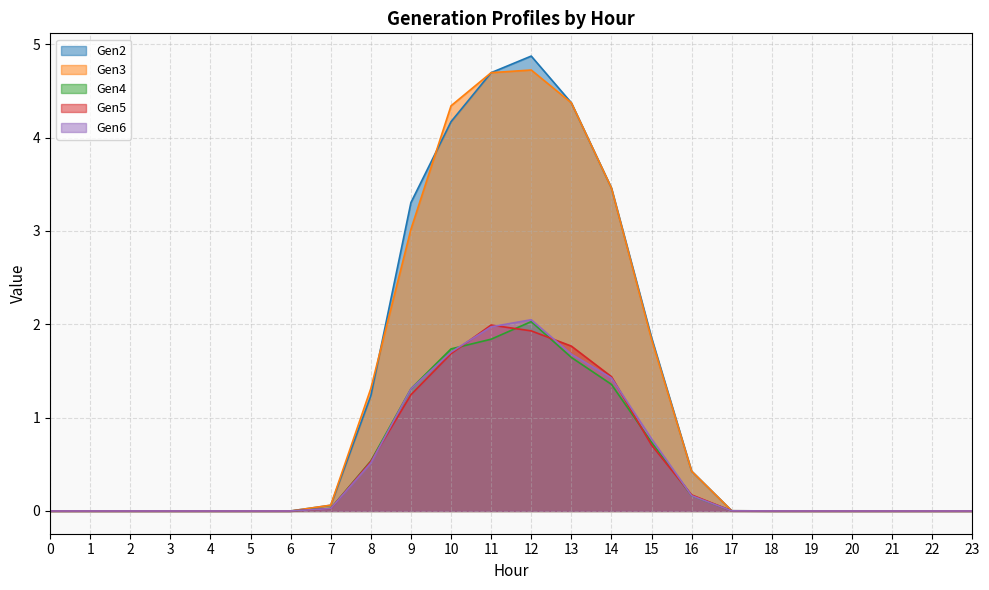

What is the difference between the second highest and minimum values in the Gen6 series?

2.0